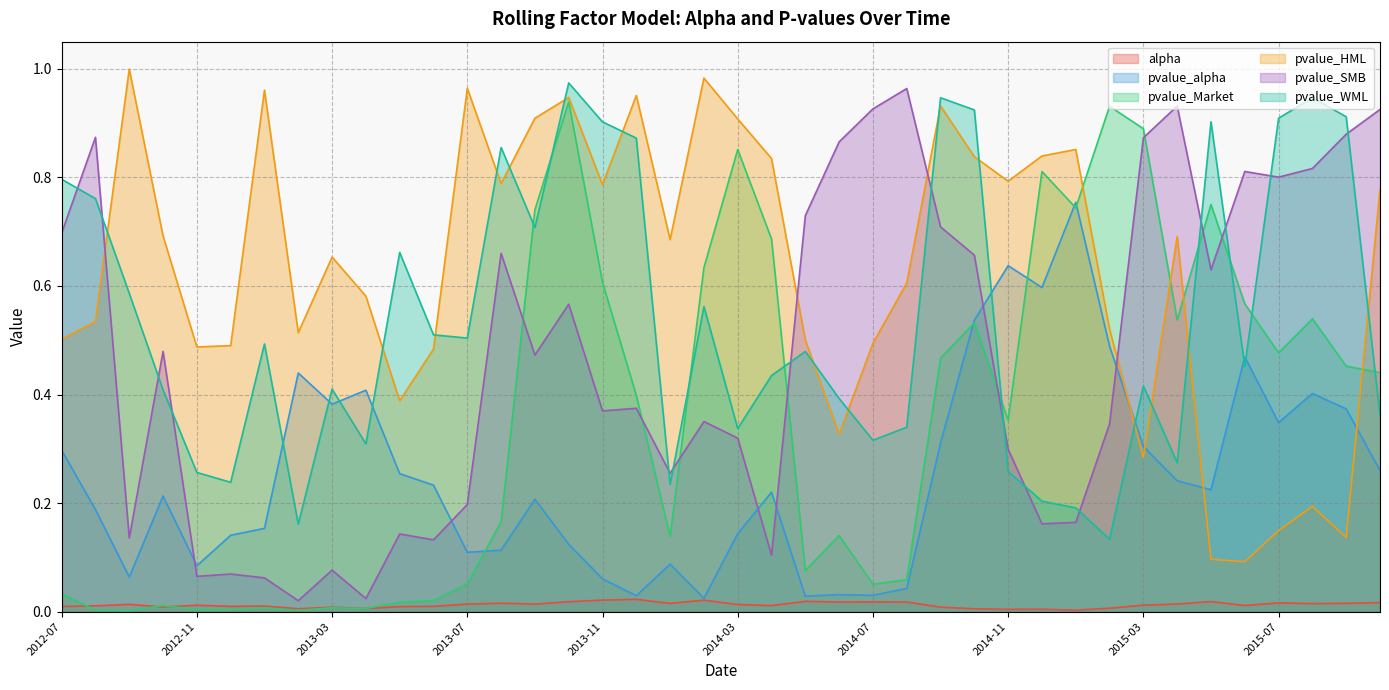

Which label corresponds to the smallest value in the chart?

2012-09